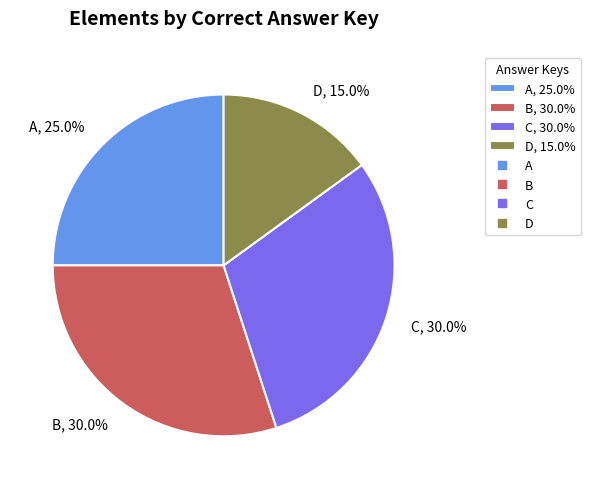

What is the ratio of the value at C, 30.0% to the value at D, 15.0%?

2.0